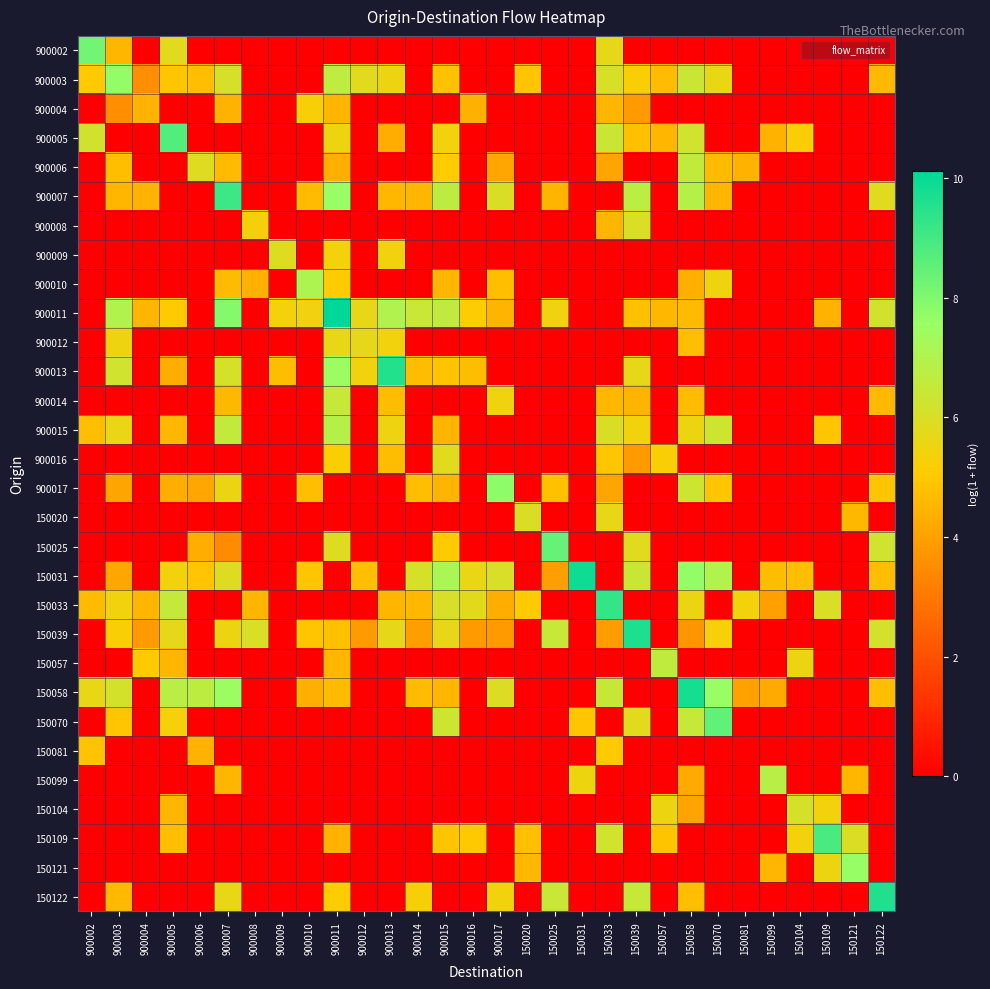

Between 150122 and 900010, which is larger?

150122